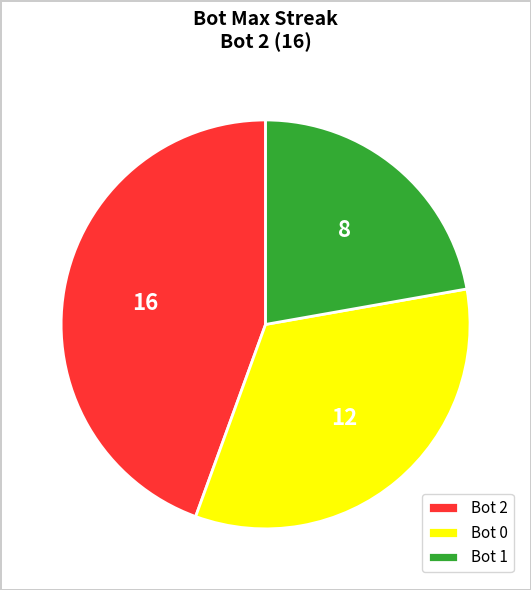

Which category has the biggest portion of the pie?

Bot 2